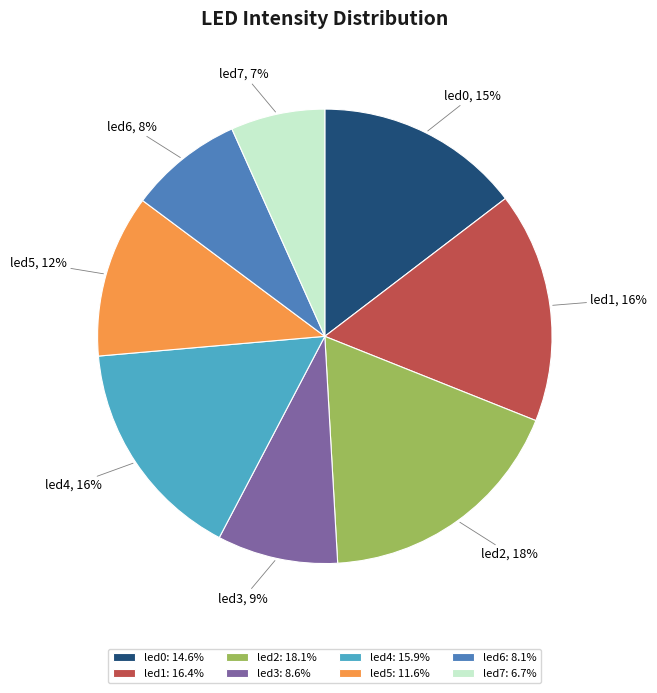

What is the smallest slice in the pie chart?

led7